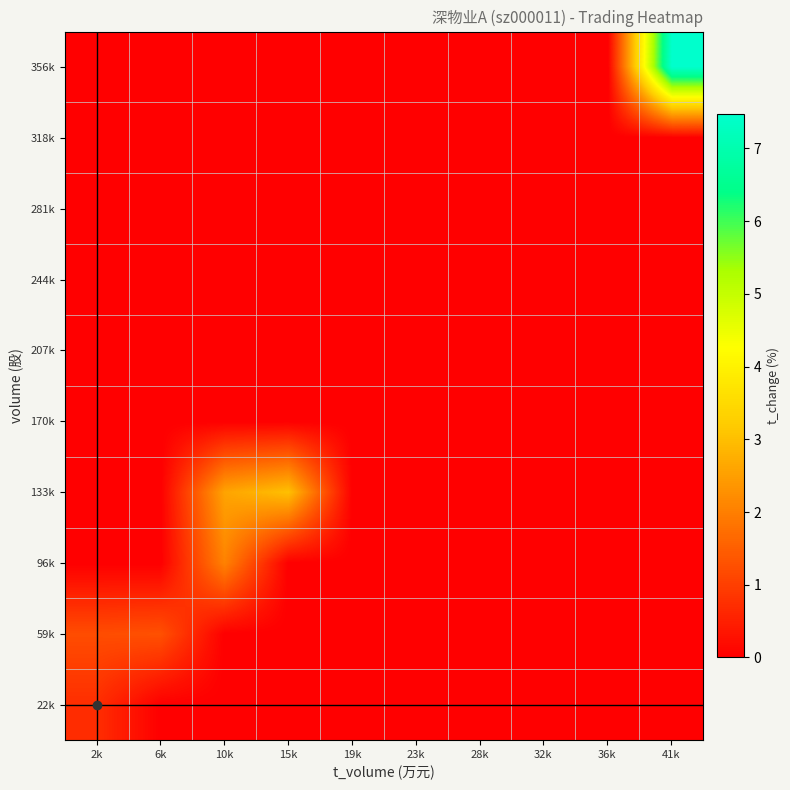

Reading left to right, list all the values displayed in this chart.

22k: 2k=0.7	6k=0.0	10k=0.0	15k=0.0	19k=0.0	23k=0.0	28k=0.0	32k=0.0	36k=0.0	41k=0.0
59k: 2k=1.2	6k=1.3	10k=0.0	15k=0.0	19k=0.0	23k=0.0	28k=0.0	32k=0.0	36k=0.0	41k=0.0
96k: 2k=0.0	6k=0.0	10k=2.1	15k=0.0	19k=0.0	23k=0.0	28k=0.0	32k=0.0	36k=0.0	41k=0.0
133k: 2k=0.0	6k=0.0	10k=2.6	15k=3.0	19k=0.0	23k=0.0	28k=0.0	32k=0.0	36k=0.0	41k=0.0
170k: 2k=0.0	6k=0.0	10k=0.0	15k=0.0	19k=0.0	23k=0.0	28k=0.0	32k=0.0	36k=0.0	41k=0.0
207k: 2k=0.0	6k=0.0	10k=0.0	15k=0.0	19k=0.0	23k=0.0	28k=0.0	32k=0.0	36k=0.0	41k=0.0
244k: 2k=0.0	6k=0.0	10k=0.0	15k=0.0	19k=0.0	23k=0.0	28k=0.0	32k=0.0	36k=0.0	41k=0.0
281k: 2k=0.0	6k=0.0	10k=0.0	15k=0.0	19k=0.0	23k=0.0	28k=0.0	32k=0.0	36k=0.0	41k=0.0
318k: 2k=0.0	6k=0.0	10k=0.0	15k=0.0	19k=0.0	23k=0.0	28k=0.0	32k=0.0	36k=0.0	41k=0.0
356k: 2k=0.0	6k=0.0	10k=0.0	15k=0.0	19k=0.0	23k=0.0	28k=0.0	32k=0.0	36k=0.0	41k=7.5